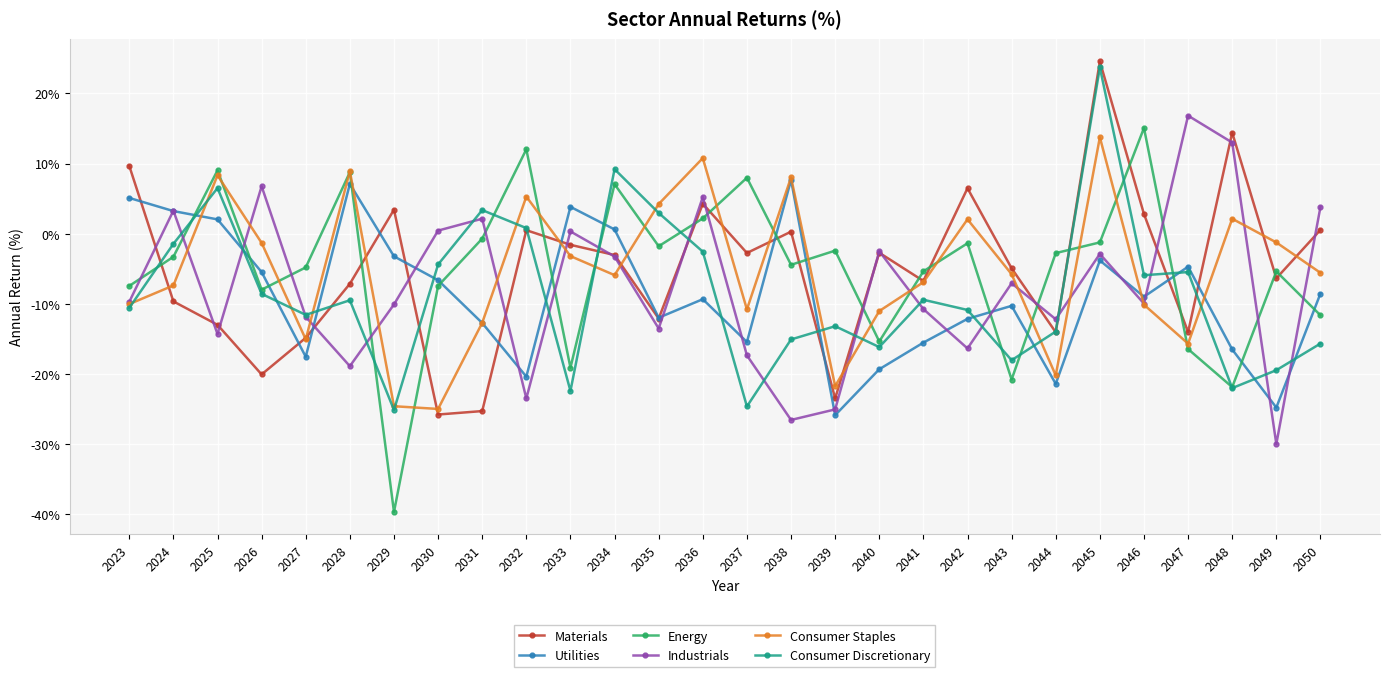

Is this an area chart (filled region under the line)?

No